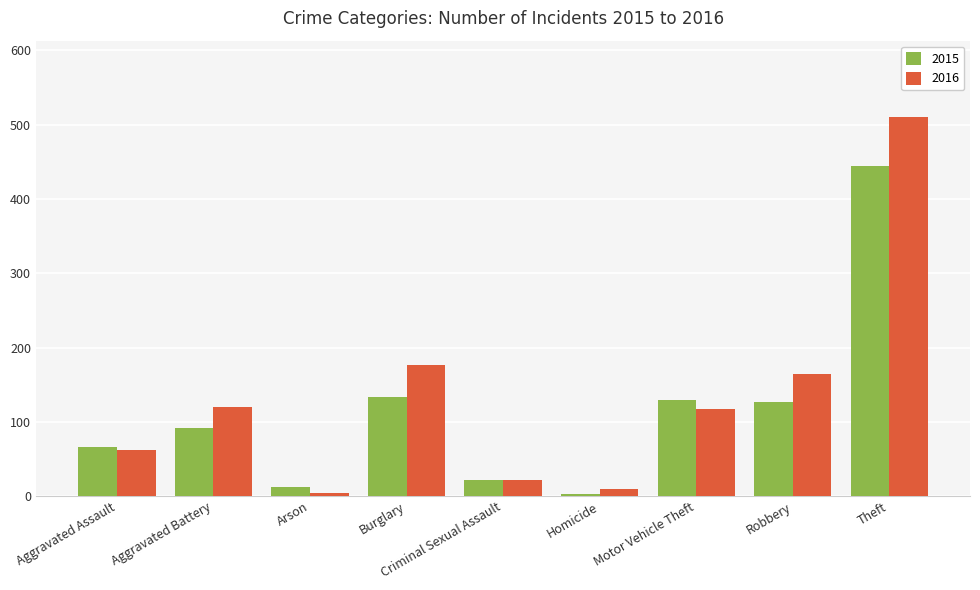

What is the average value of the 2015 series?

114